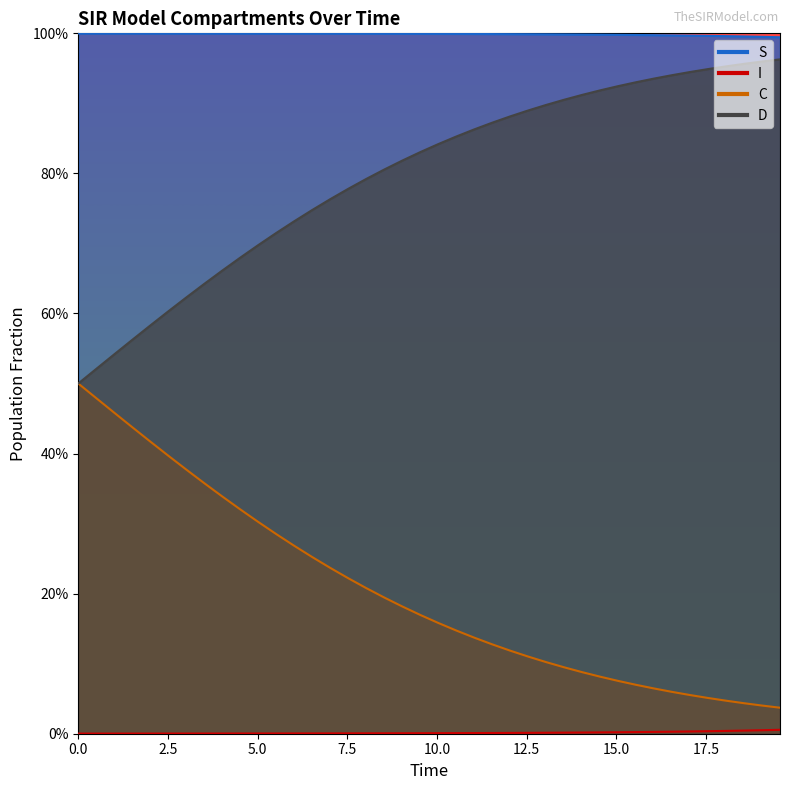

True or false: S has more than 1 points higher than both neighbors.

False